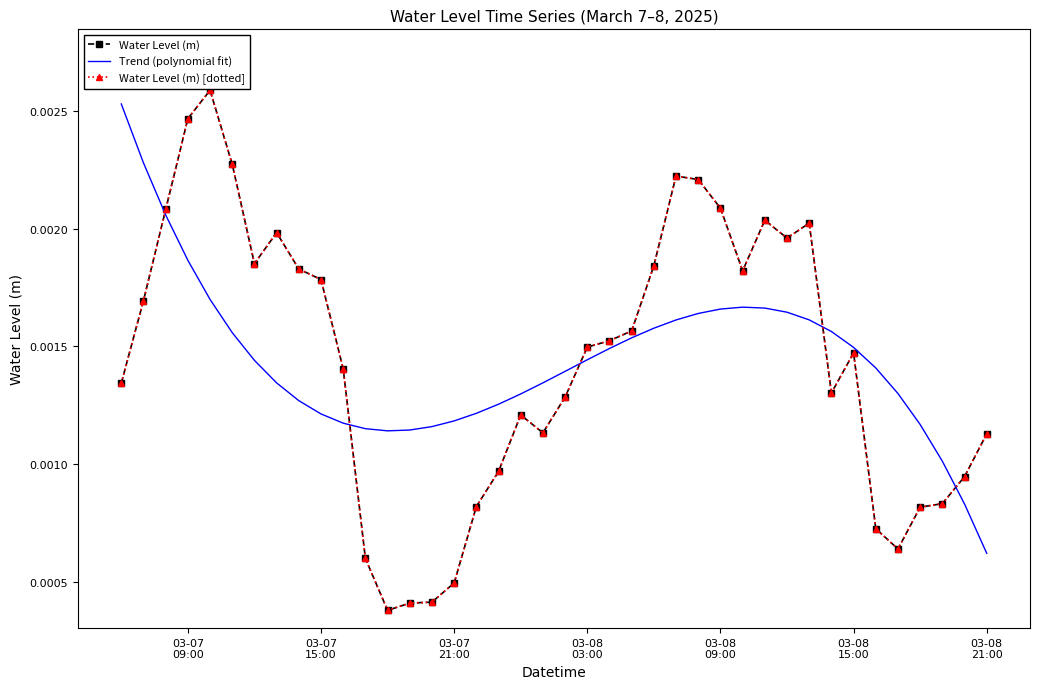

True or false: Trend (polynomial fit) has more than 0 points higher than both neighbors.

True